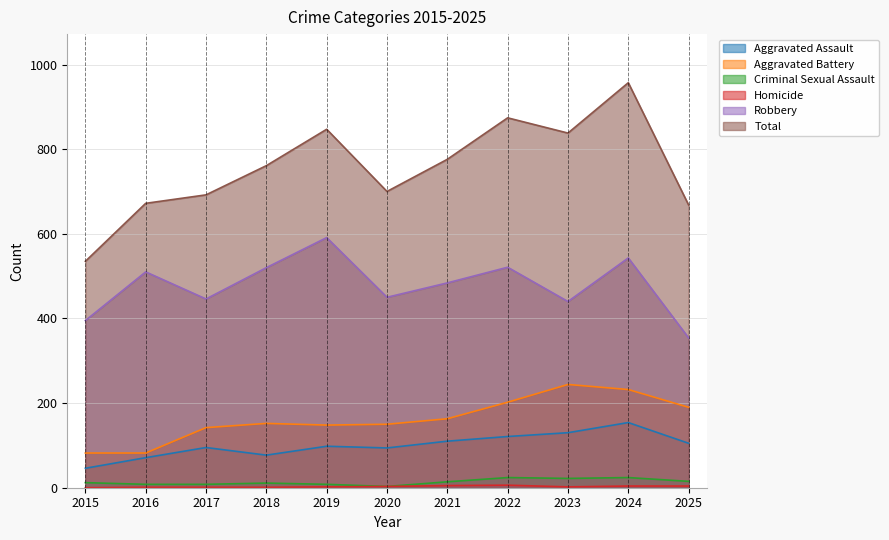

The Criminal Sexual Assault series shows 26 at 2025. True or false?

False